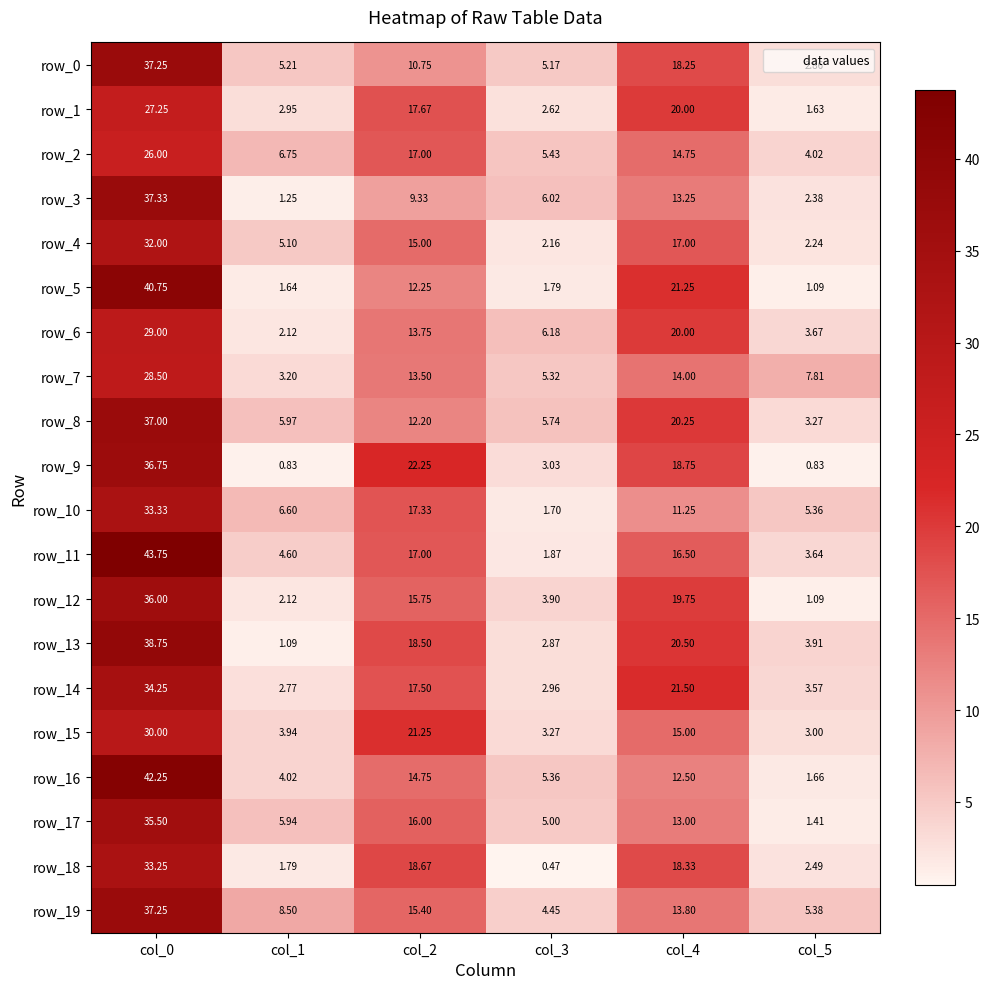

Is the value of row_11 at col_1 greater than the value of row_12 at col_2?

No